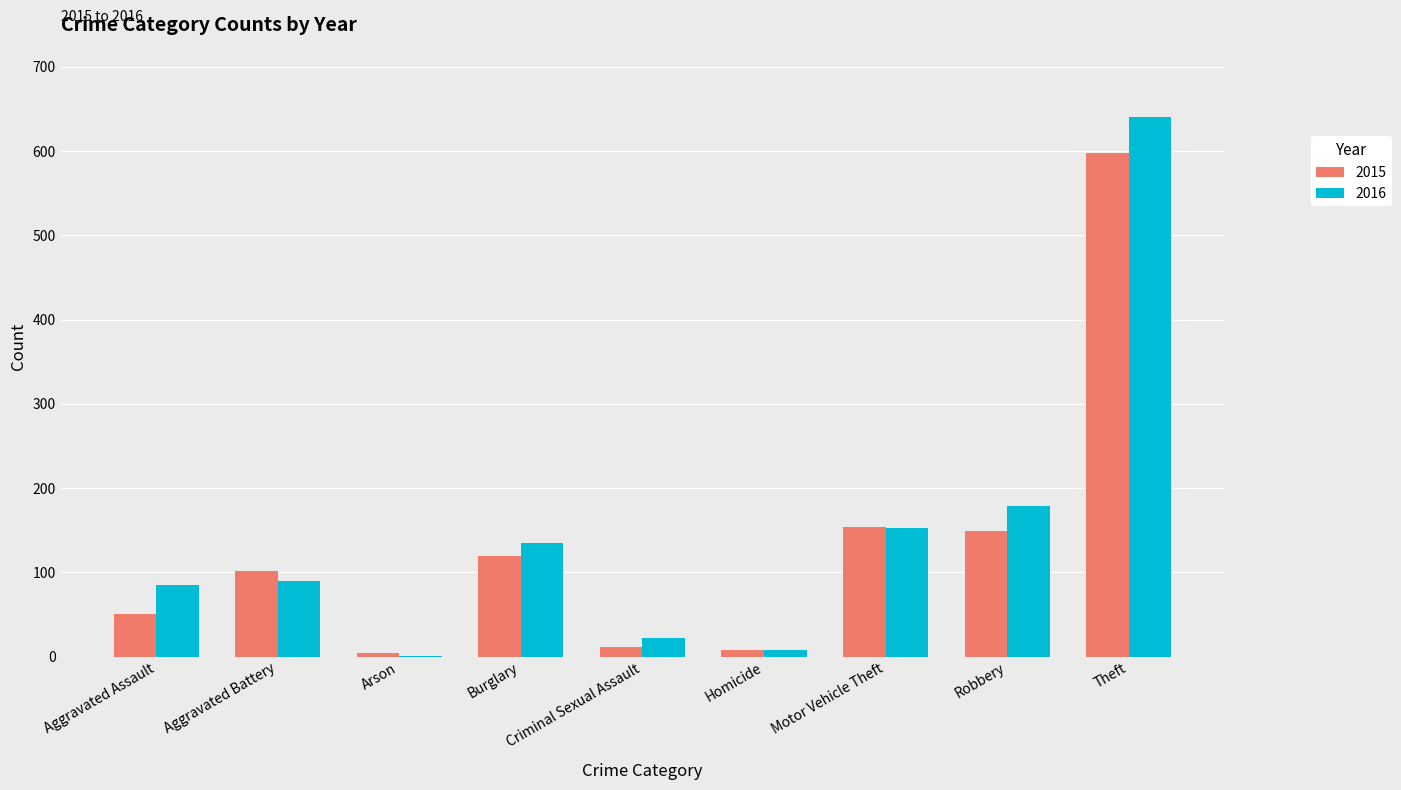

Where is 2016 nearest to the value 320?

Robbery